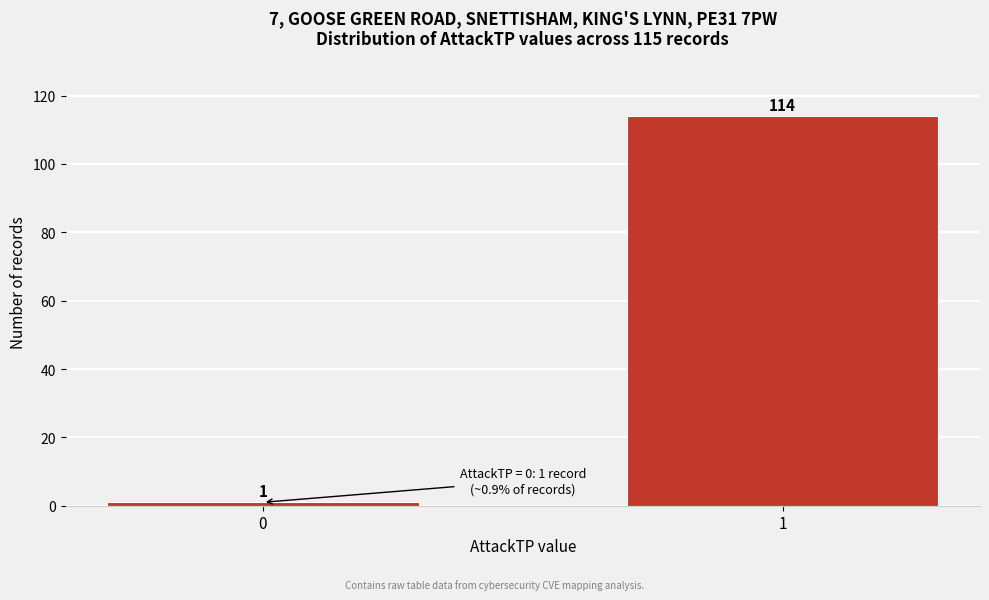

Reading left to right, extract all data points from this chart.

1	114